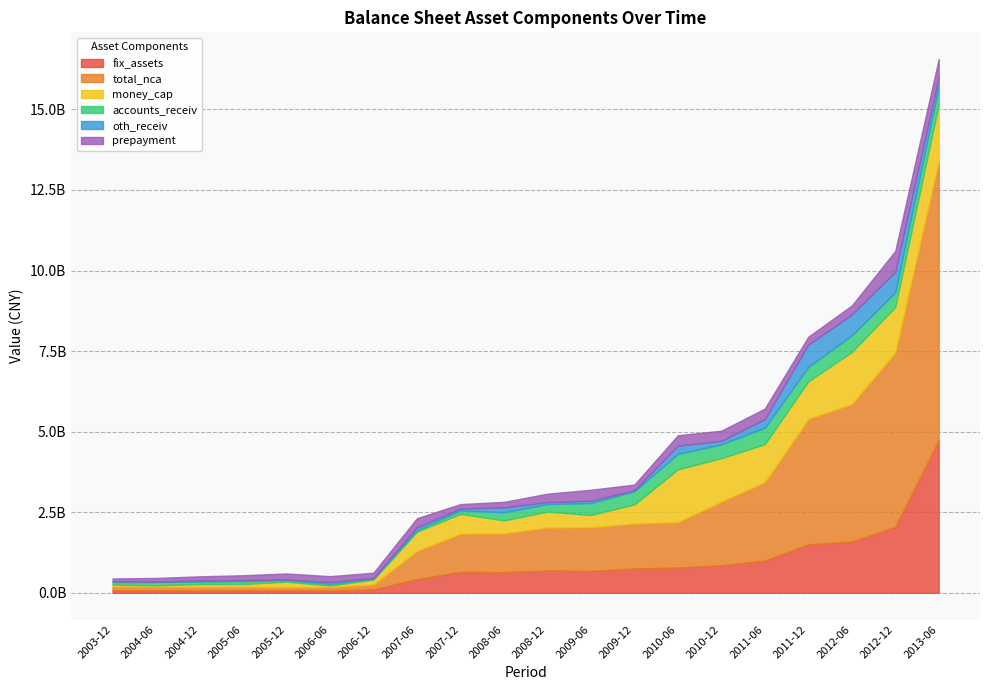

At how many categories does at least one series exceed 7054723749?

1